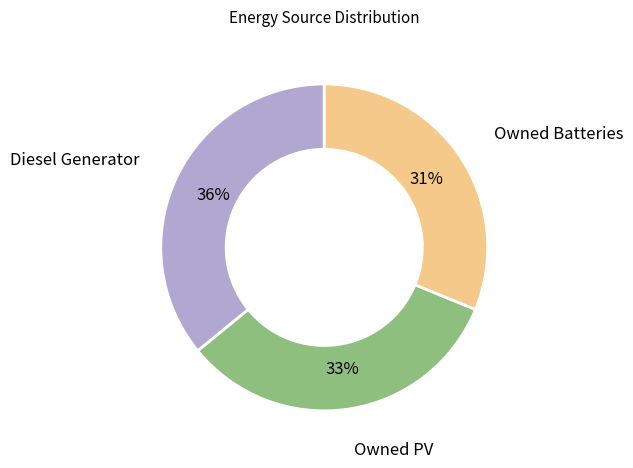

Rank the categories by value from highest to lowest.

Diesel Generator, Owned PV, Owned Batteries